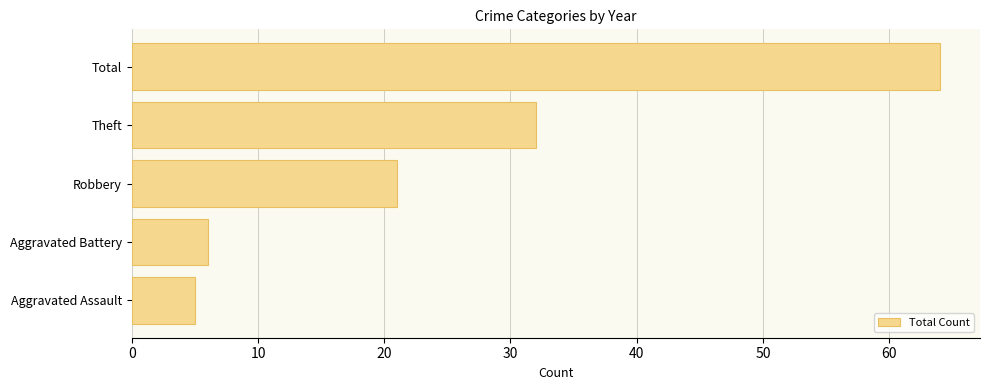

The value at Aggravated Battery is 6. True or false?

True